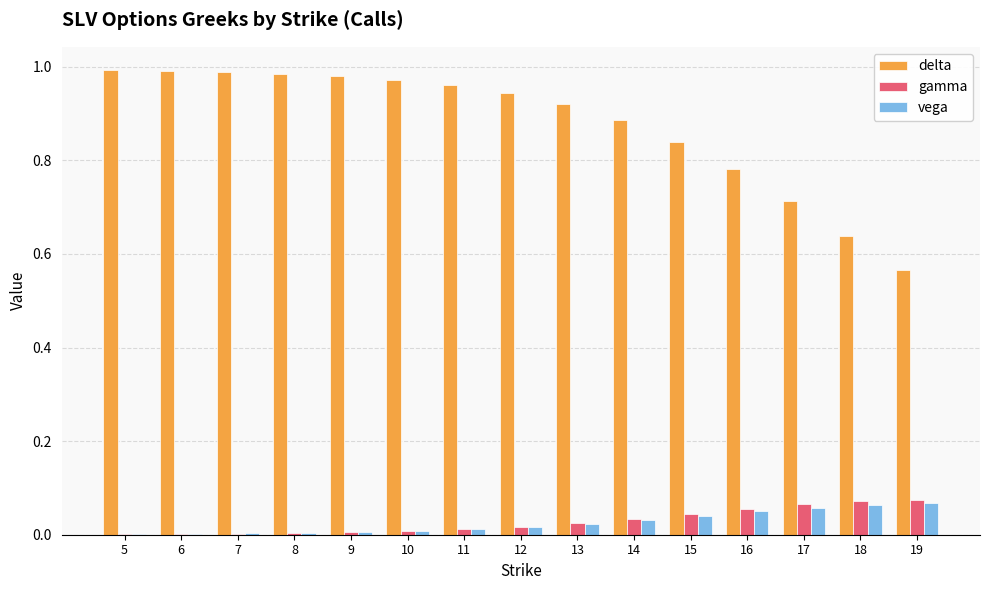

The value of delta at 11 is 1.0. True or false?

True